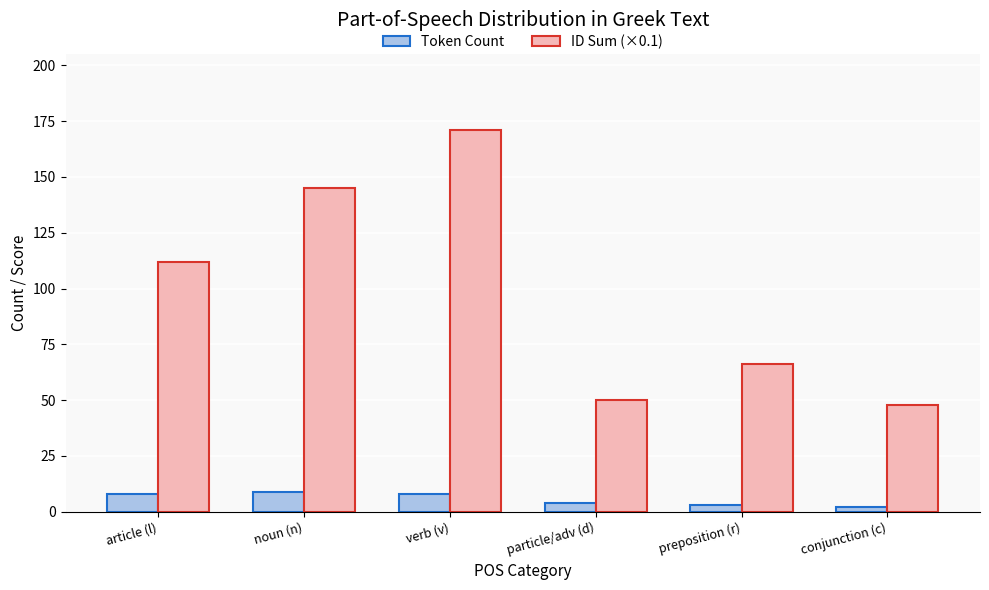

What is the difference between the maximum and minimum values in the ID Sum (×0.1) series?

123